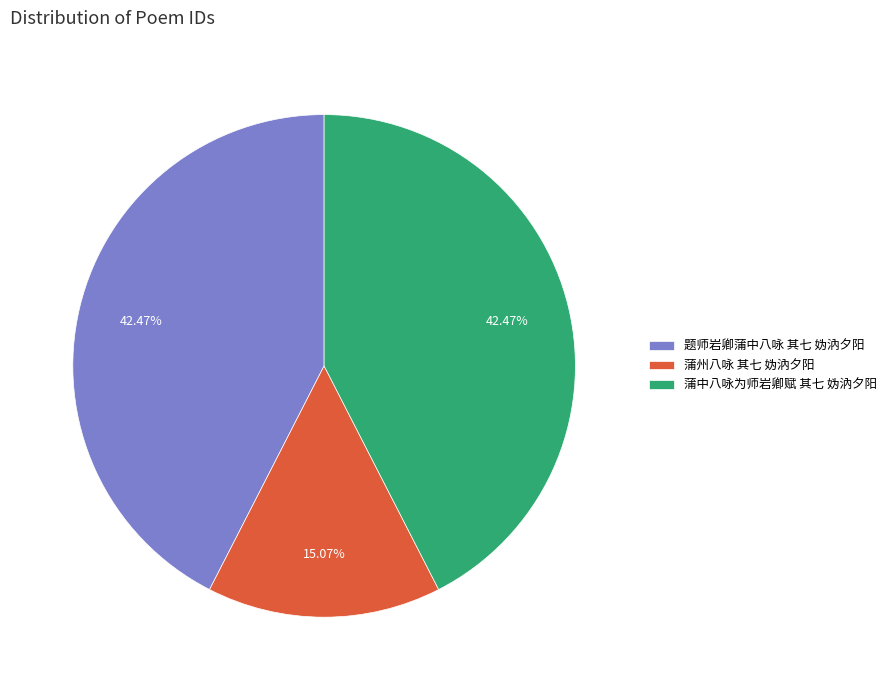

Between 题师岩卿蒲中八咏 其七 妫汭夕阳 and 蒲州八咏 其七 妫汭夕阳, which is larger?

题师岩卿蒲中八咏 其七 妫汭夕阳